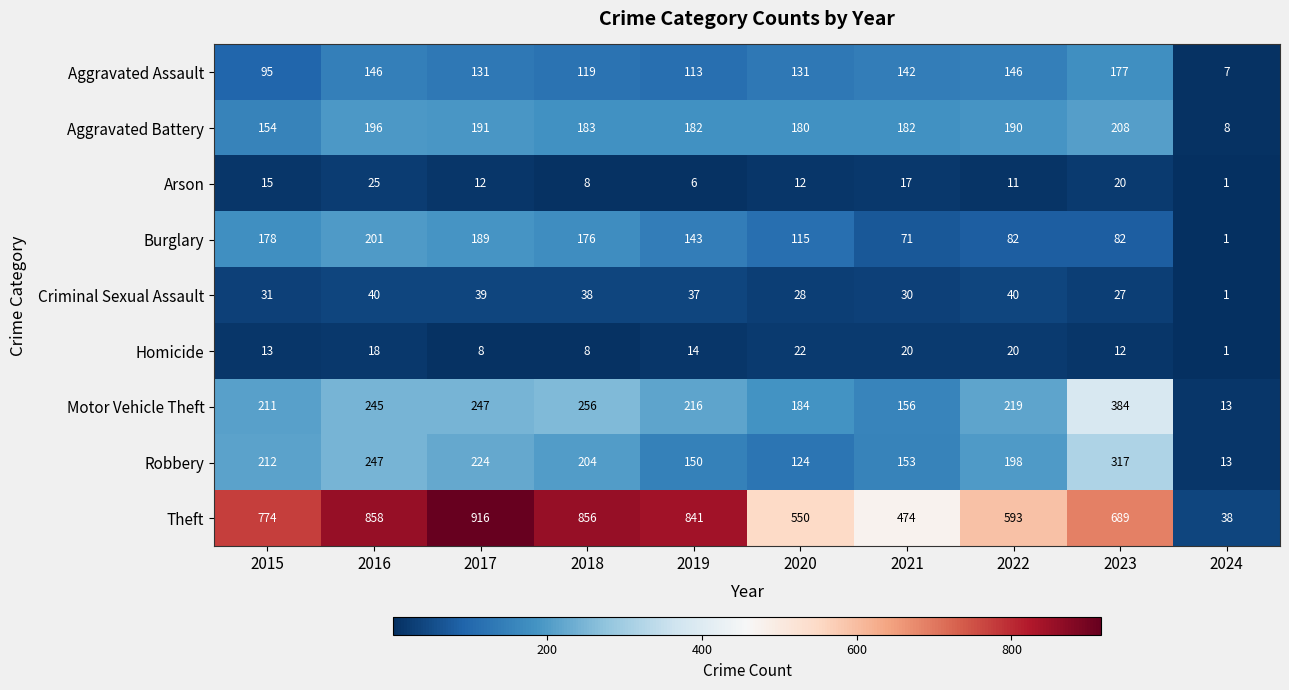

Which category has the highest value in the Theft series?

2017